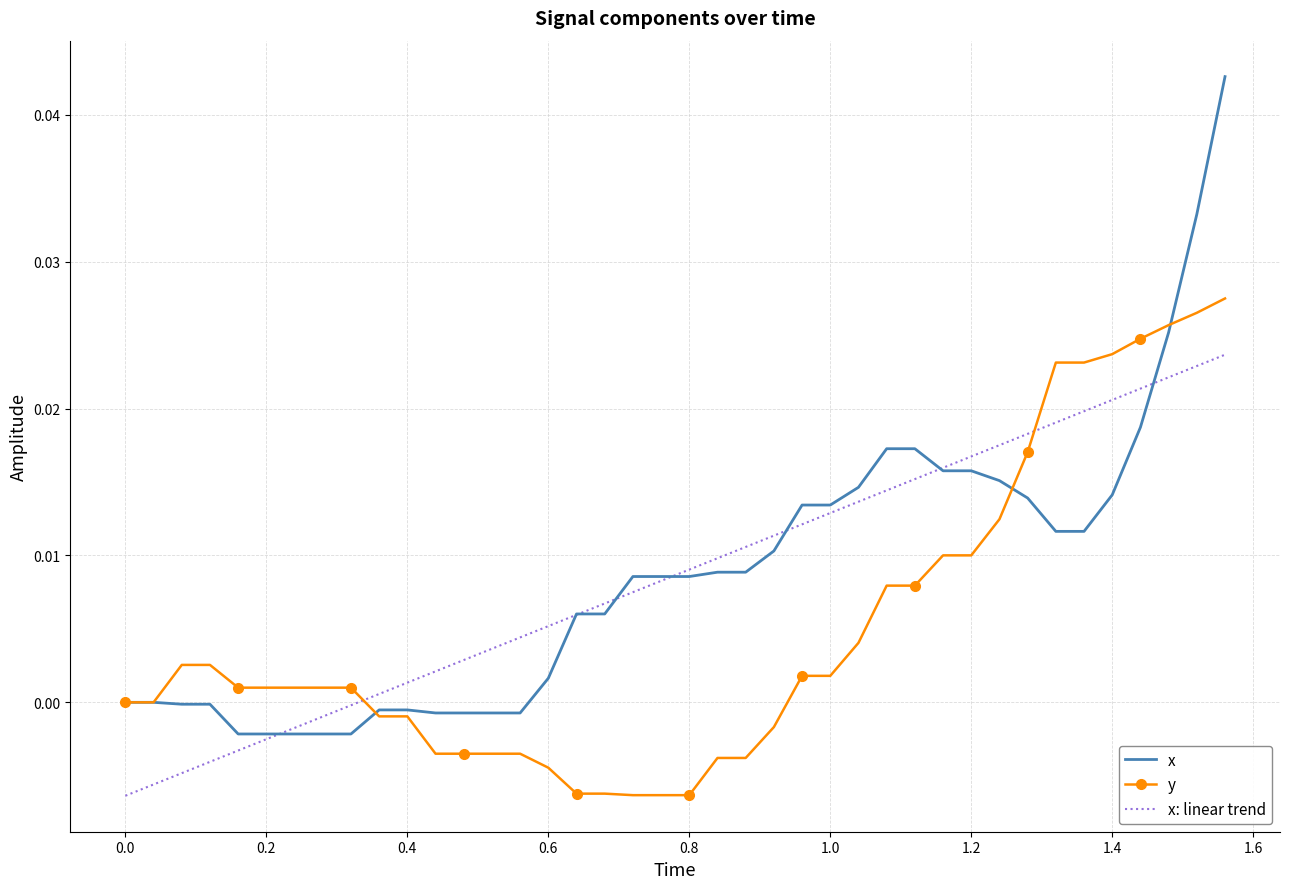

What are all the series names shown in the legend?

x, y, x: linear trend